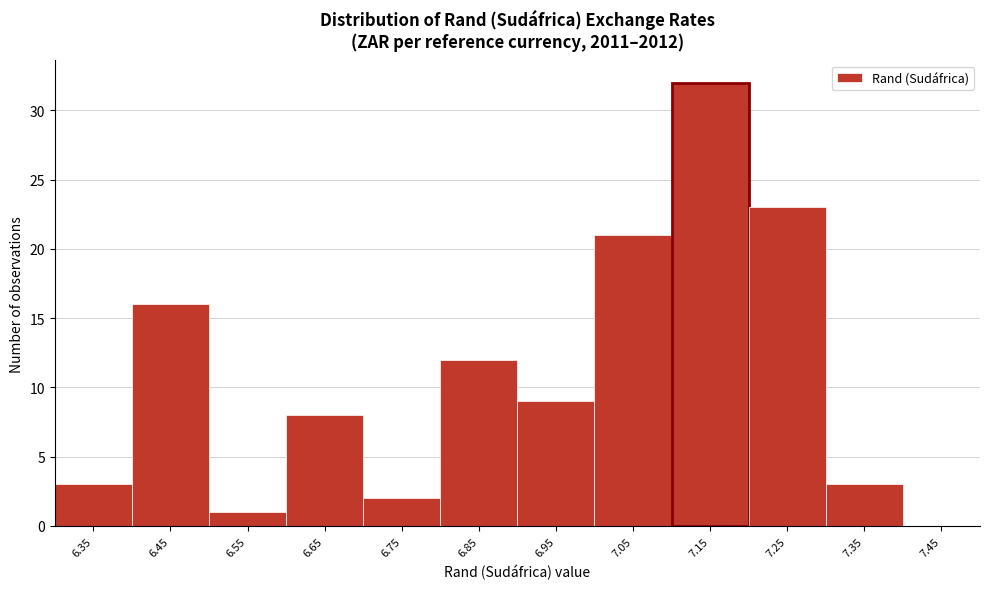

Reading left to right, transcribe this chart: for each bar, give the range it covers on the x-axis and its height. The values are not printed on the chart, so give them approximately, as read against the axis.

6.3 to 6.4: 3
6.4 to 6.5: 16
6.5 to 6.6: 1
6.6 to 6.7: 8
6.7 to 6.8: 2
6.8 to 6.9: 12
6.9 to 7.0: 9
7.0 to 7.1: 21
7.1 to 7.2: 32
7.2 to 7.3: 23
7.3 to 7.4: 3
7.4 to 7.5: 0